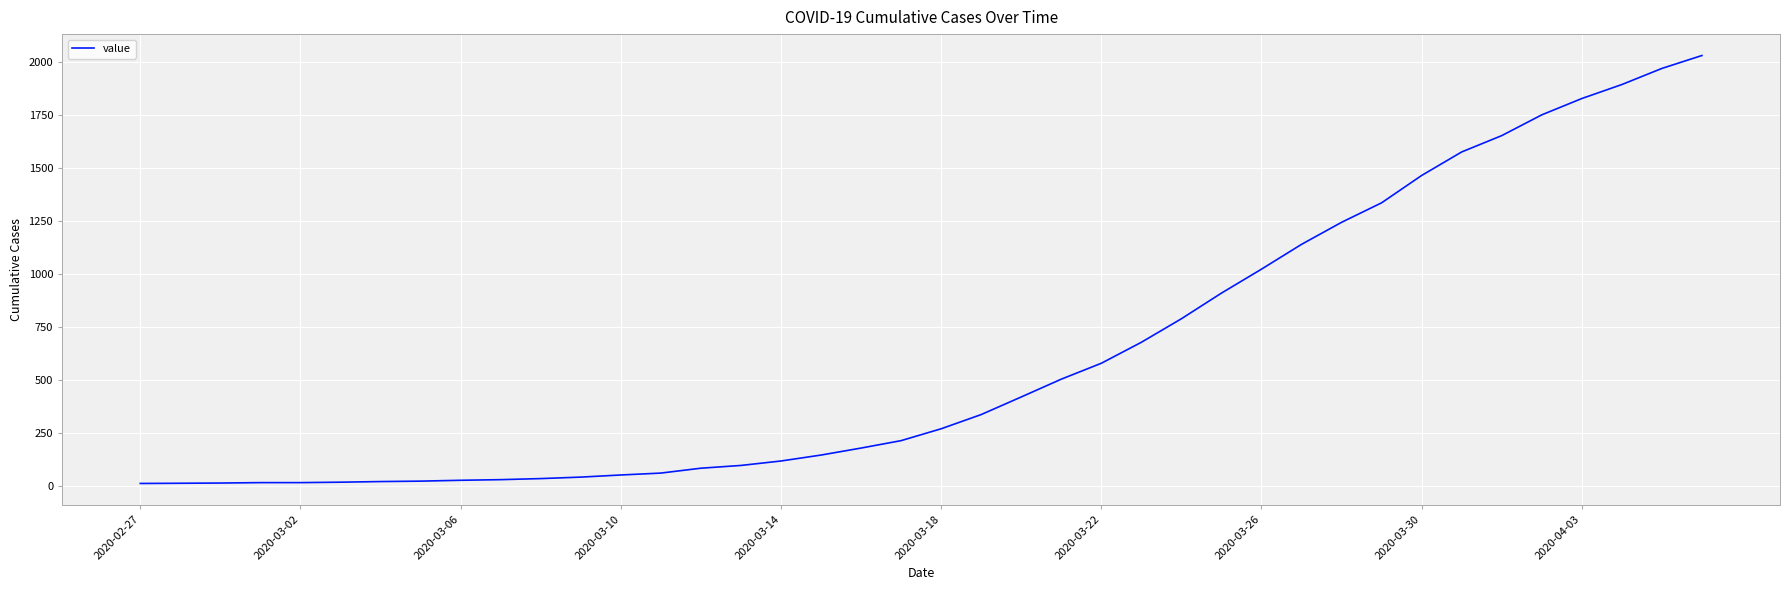

What is the greatest value displayed?

2032